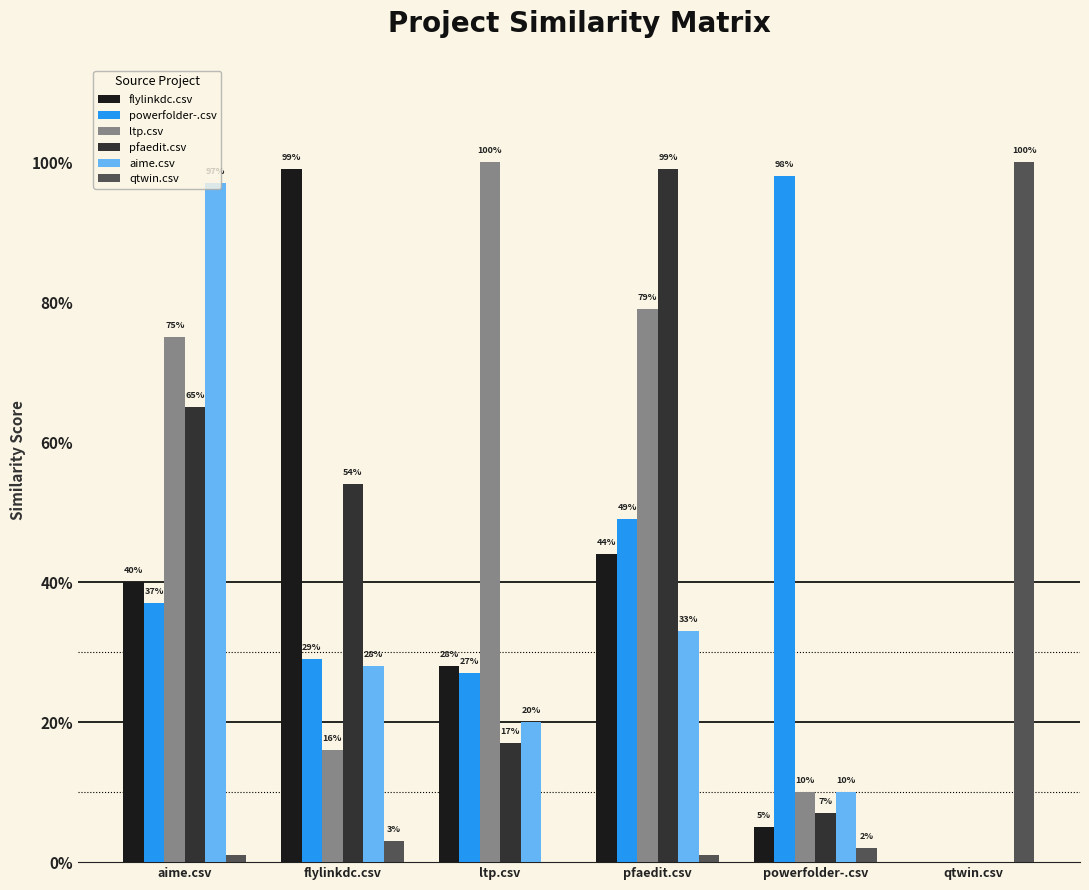

Does the chart contain stacked bars?

No